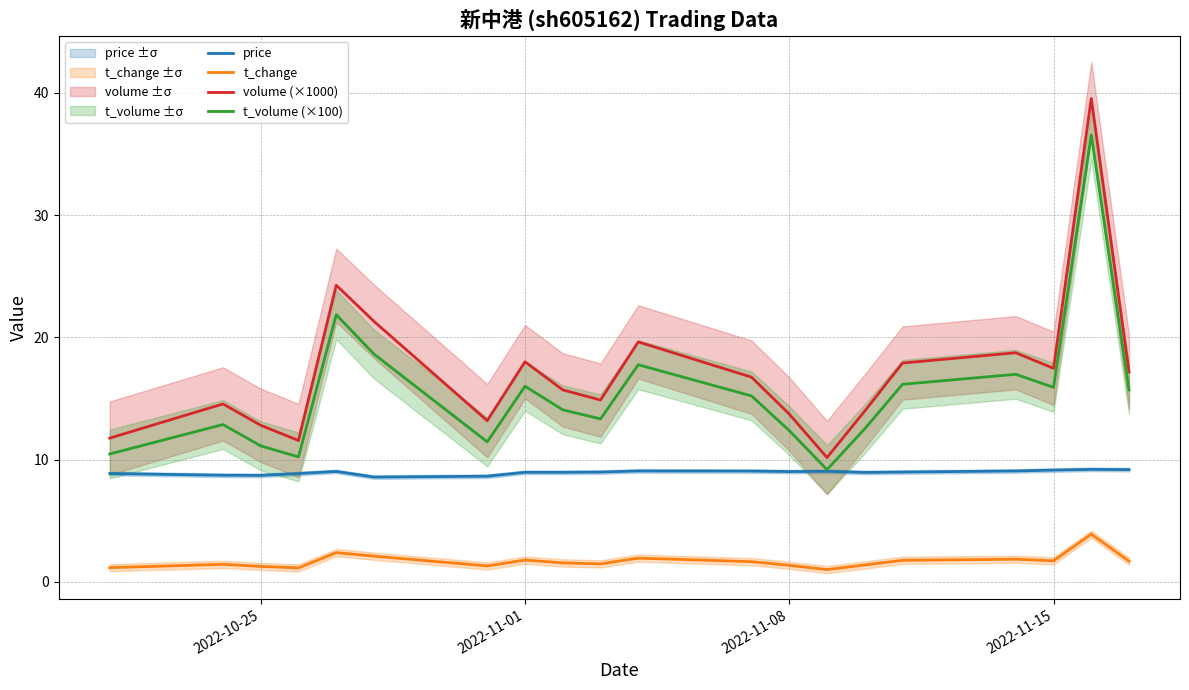

True or false: t_volume (×100) and price intersect in this chart.

False